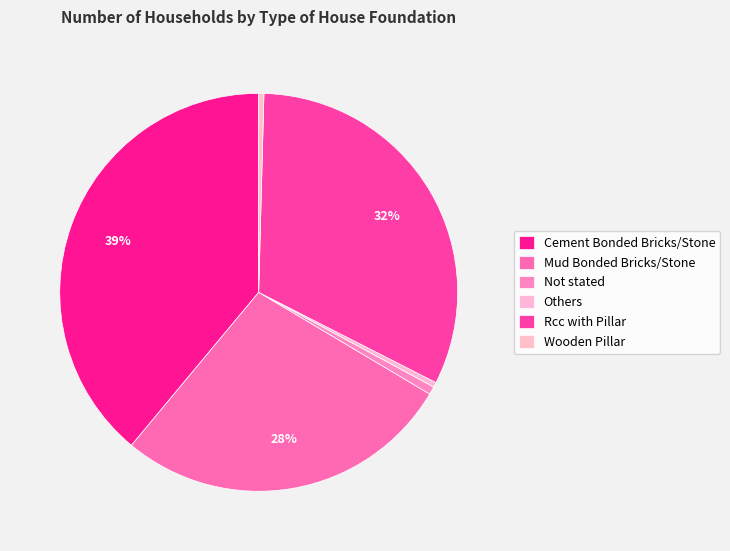

The Not stated slice represents 11% of the pie. True or false?

False